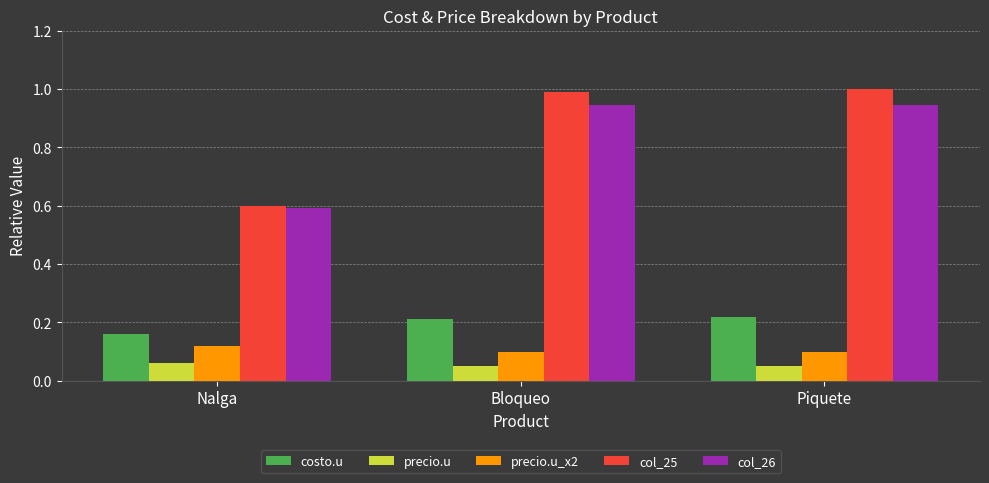

At how many categories does at least one series exceed 0?

3